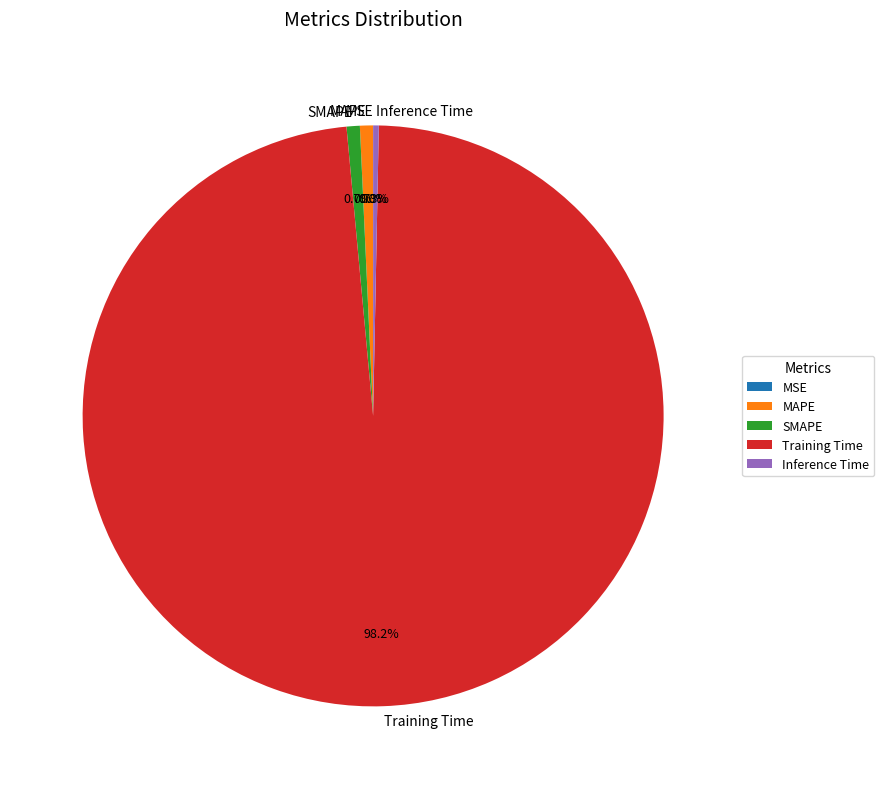

True or false: Inference Time accounts for 0% of the total.

True